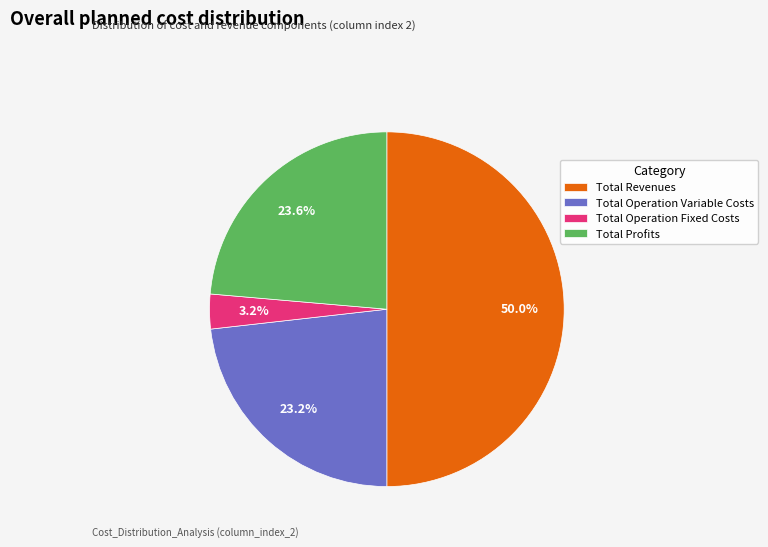

How many slices are in this pie chart?

4